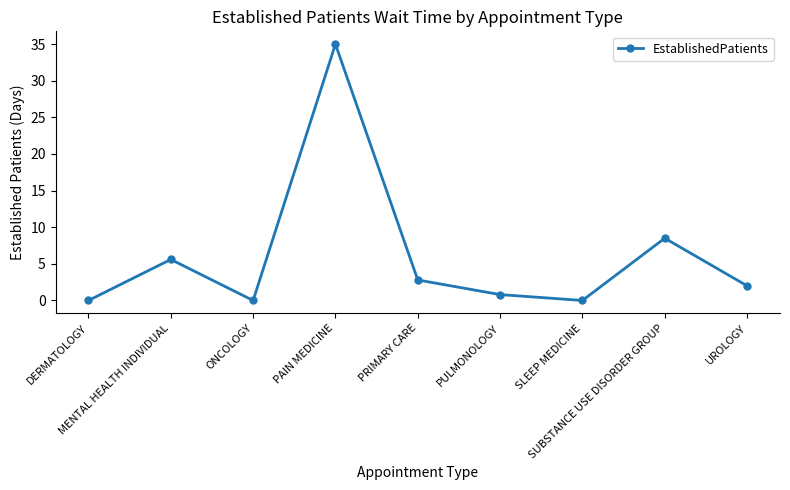

Is it true that the value at UROLOGY is 2.0?

True